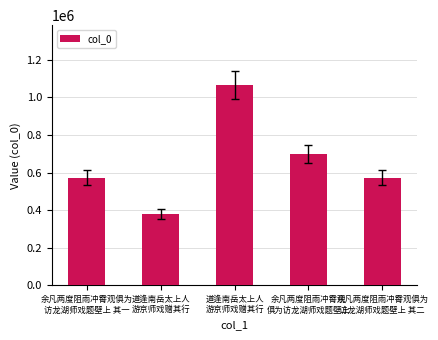

True or false: the data shows 184318 at 余凡两度阻雨冲霄观
俱为访龙湖师戏题壁上.

False